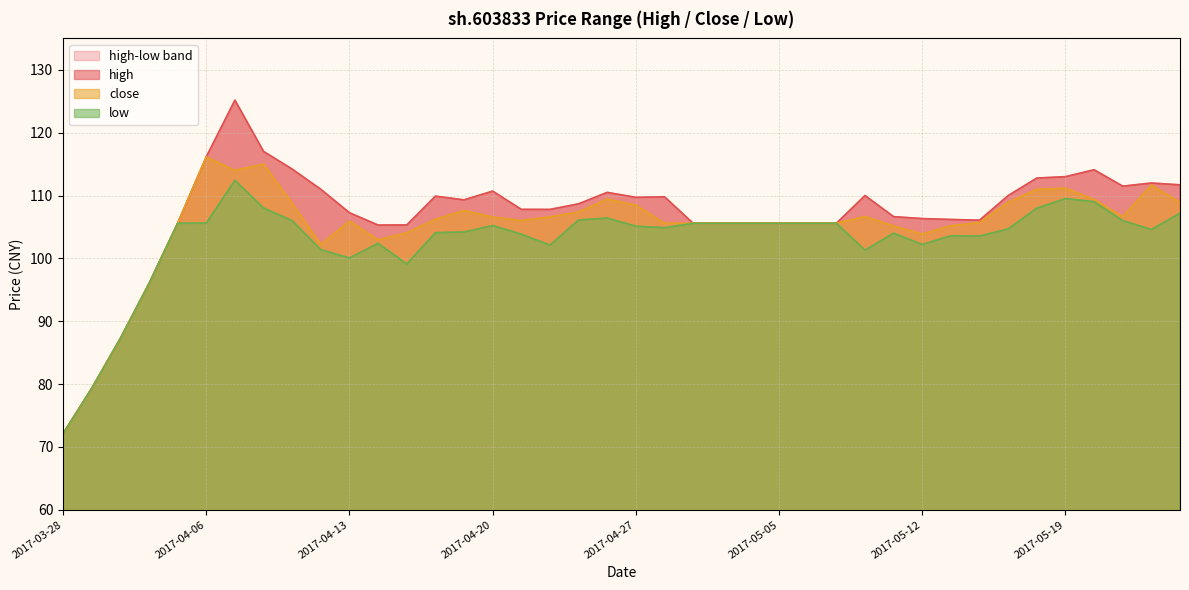

What is the sum of the high values at 2017-05-12 and 2017-05-02?

211.9